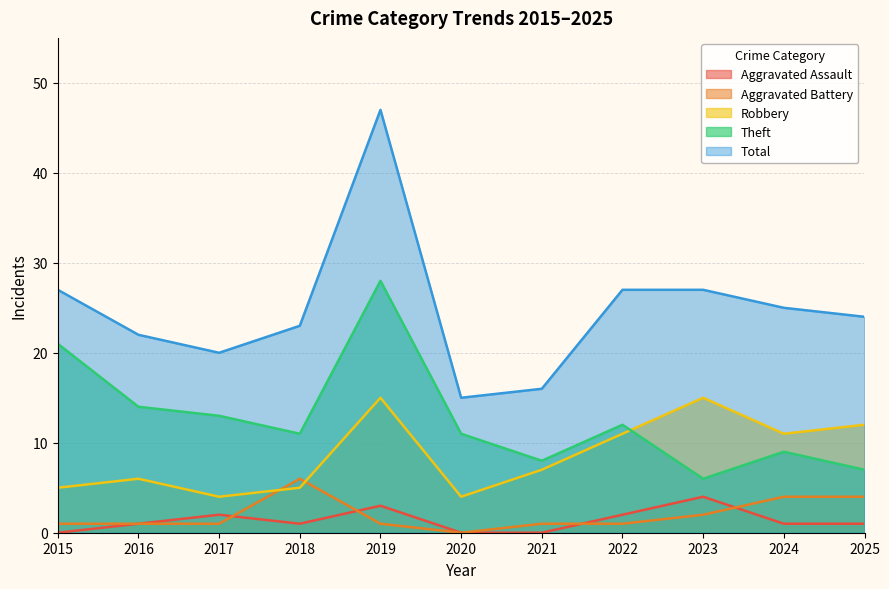

At how many categories does at least one series exceed 42?

1